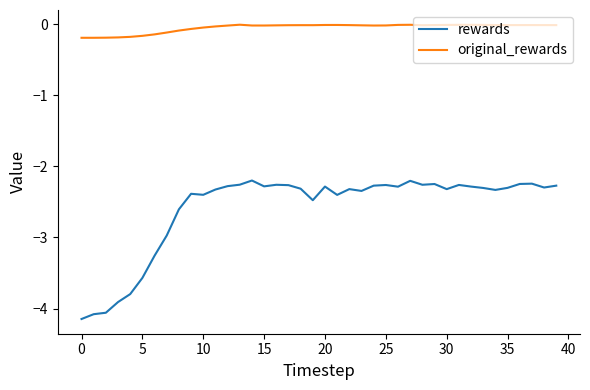

In original_rewards, how many points are lower than both neighbors (excluding endpoints)?

5